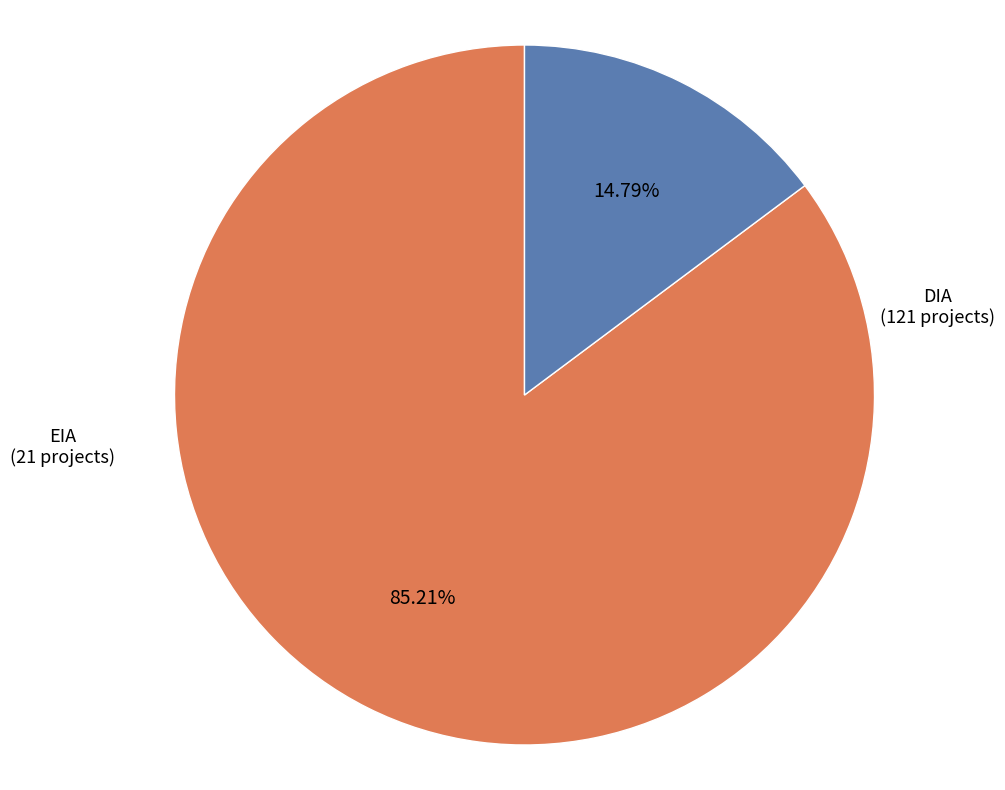

How many segments does this pie chart have?

2